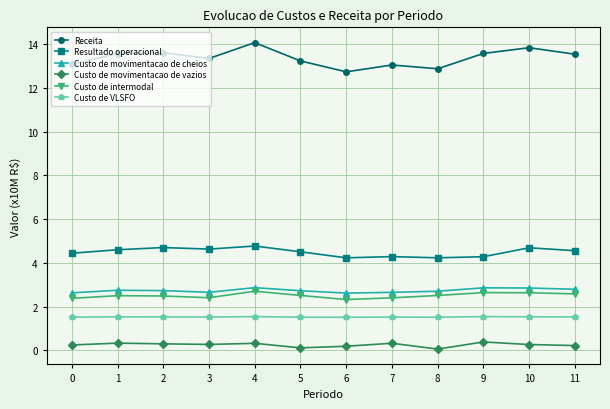

What is the lowest value of the Resultado operacional series?

4.2